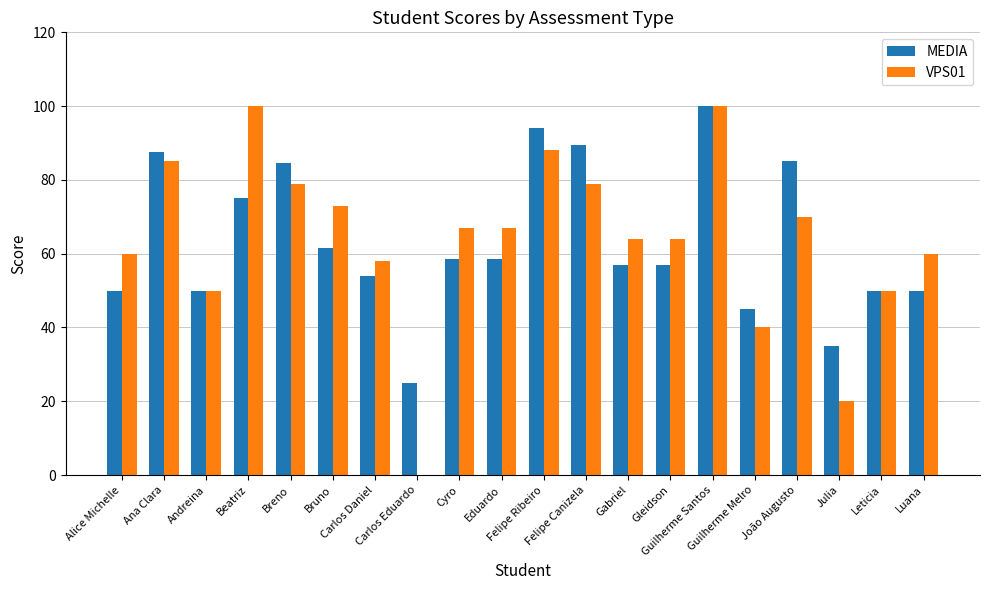

What is the sum of all MEDIA values?

1267.0